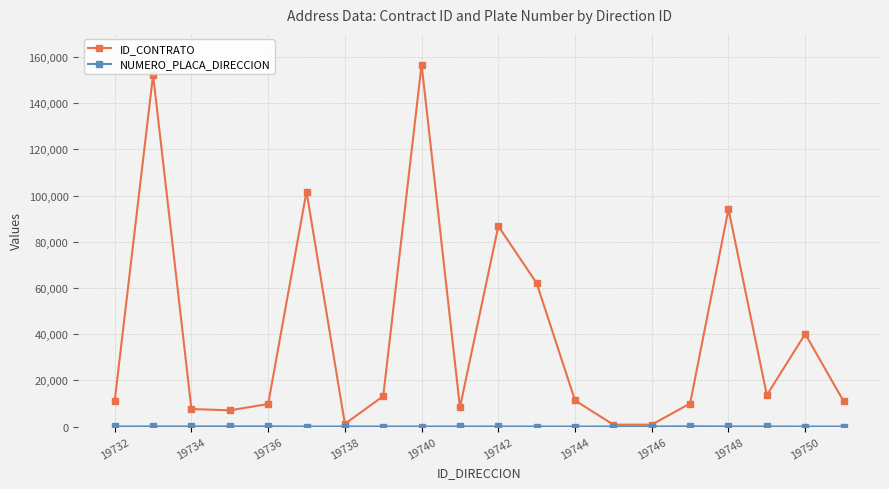

Which series has the widest spread of values?

ID_CONTRATO